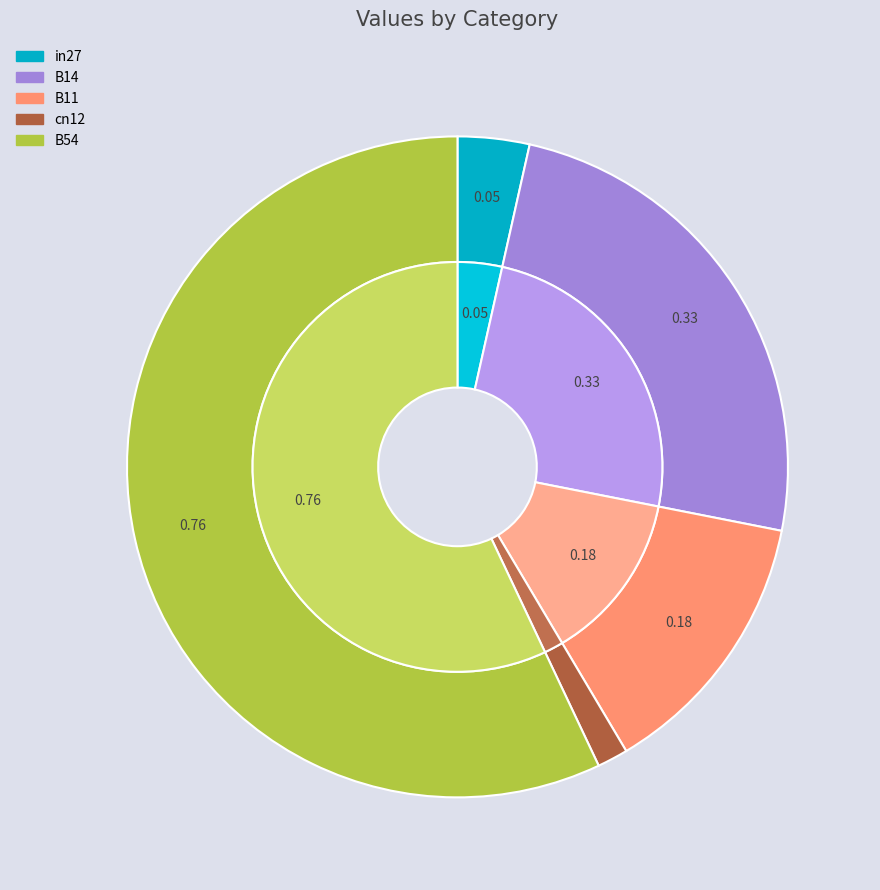

Do B14 and cn12 together represent more than half of the pie?

No